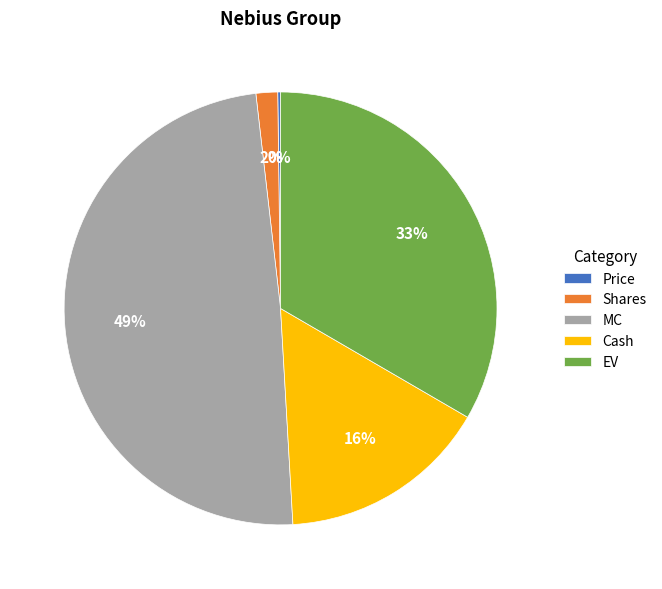

To the nearest percent, what is the difference between the largest and smallest slice percentages?

49%